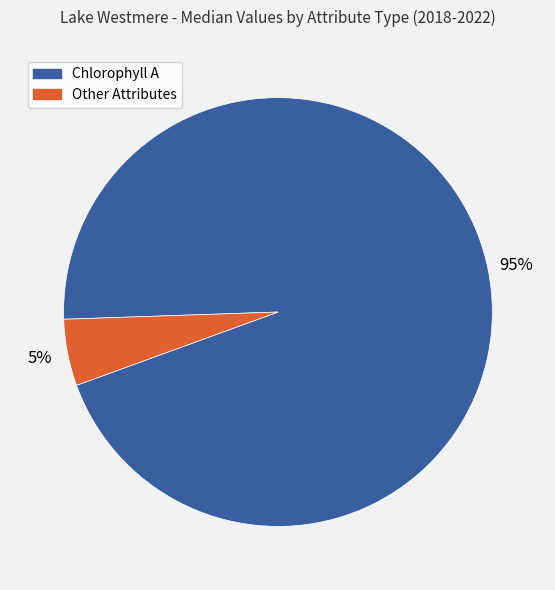

Does any single category account for the majority?

Yes